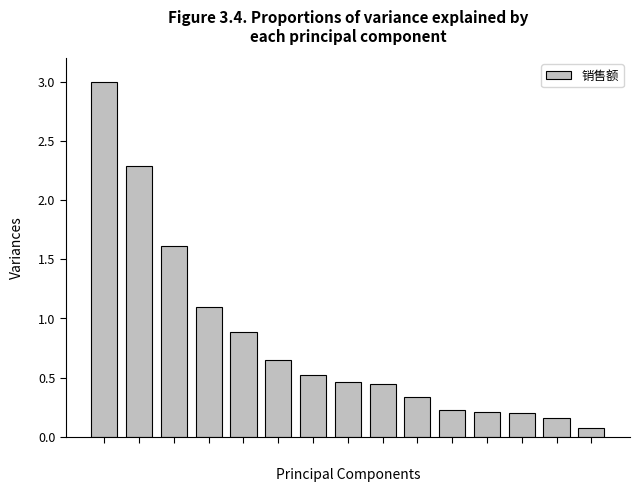

What is the greatest value displayed?

3.0